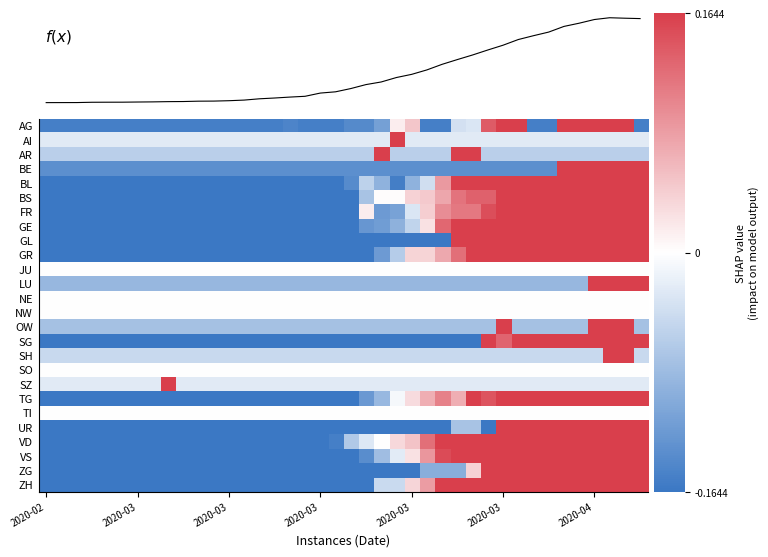

Rank the series by their maximum value, from lowest to highest.

JU, NE, NW, SO, TI, VD, VS, BL, GE, GR, ZH, BS, TG, FR, ZG, GL, SG, UR, AG, BE, LU, OW, AR, SH, AI, SZ, f(x)